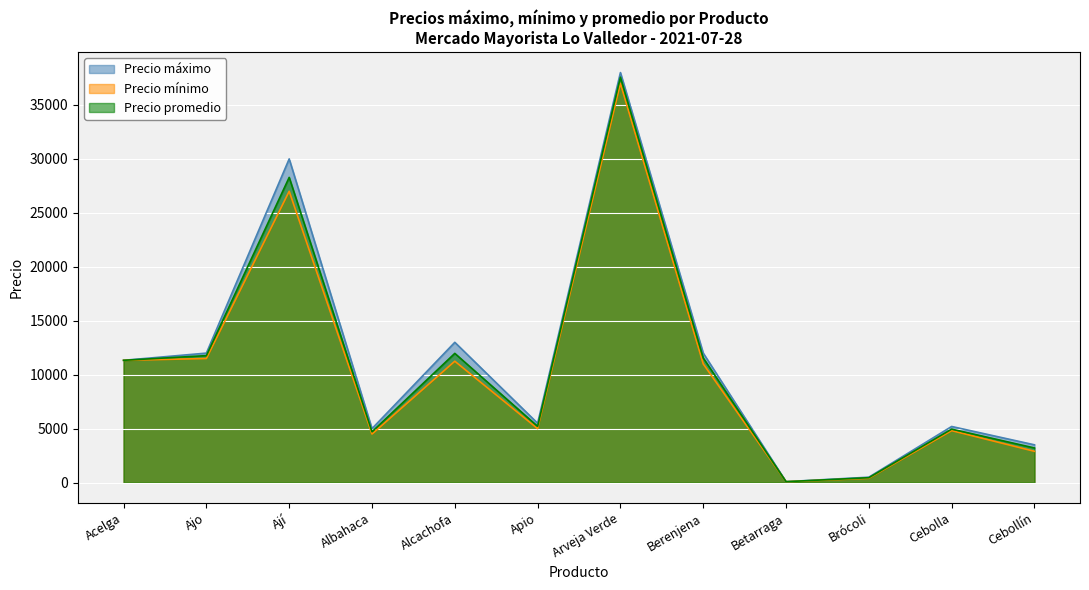

What is the difference between the maximum and minimum values in the Precio mínimo series?

36918